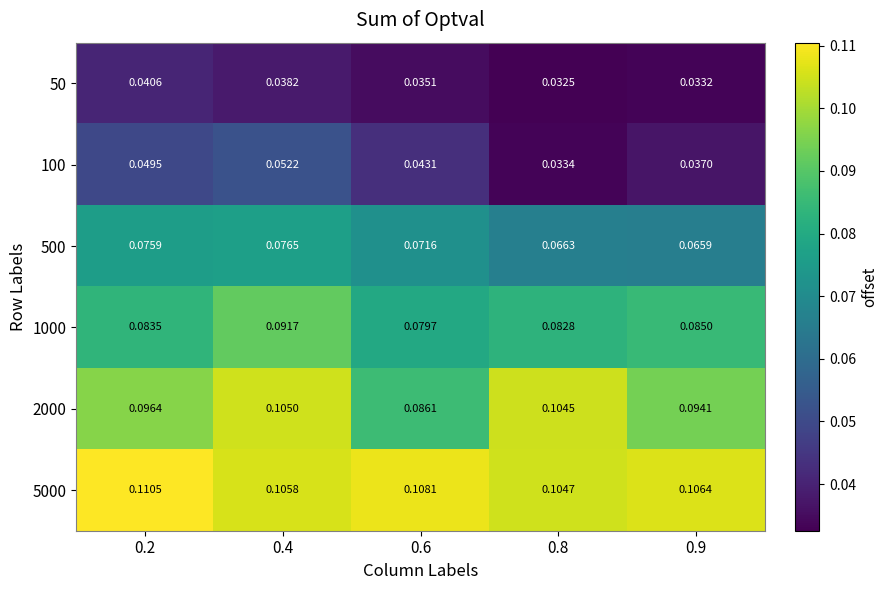

Is the value of 500 at 0.9 greater than the value of 50 at 0.4?

Yes